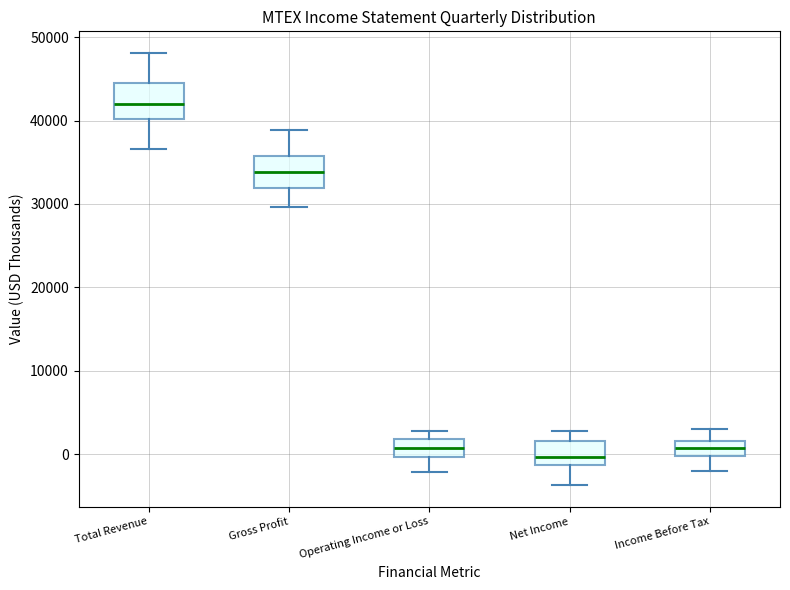

Which box has the lowest median line?

Net Income